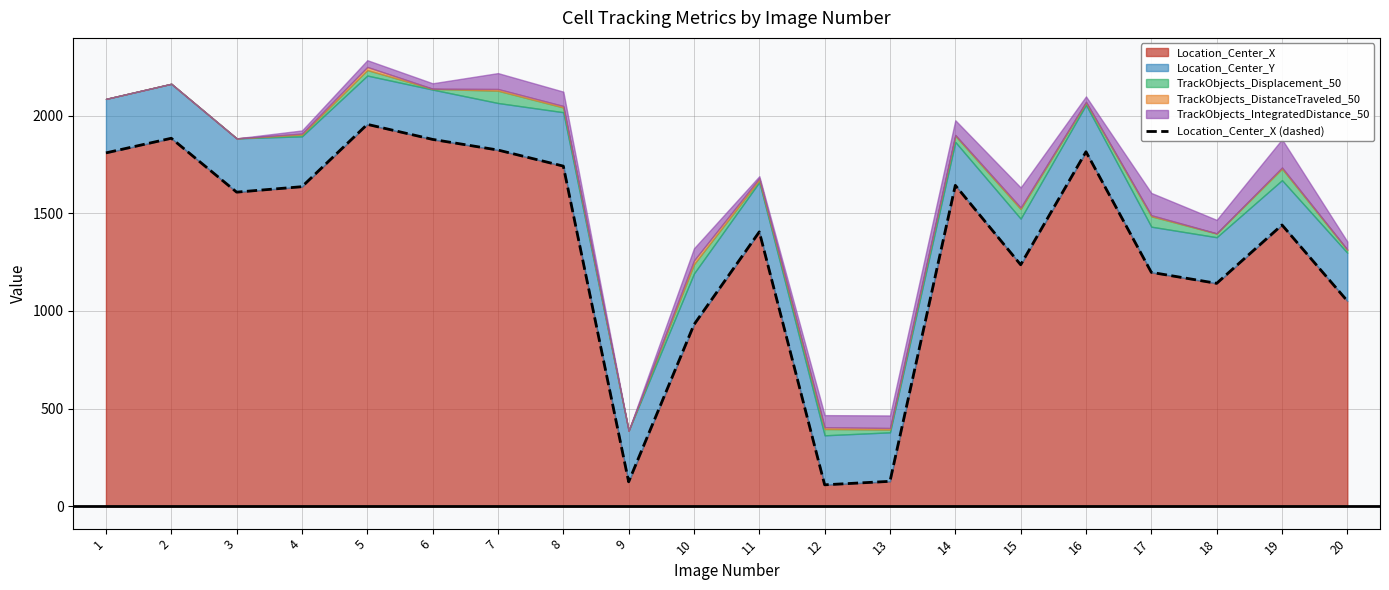

What is the change in value from 7 to 18?

-682.4